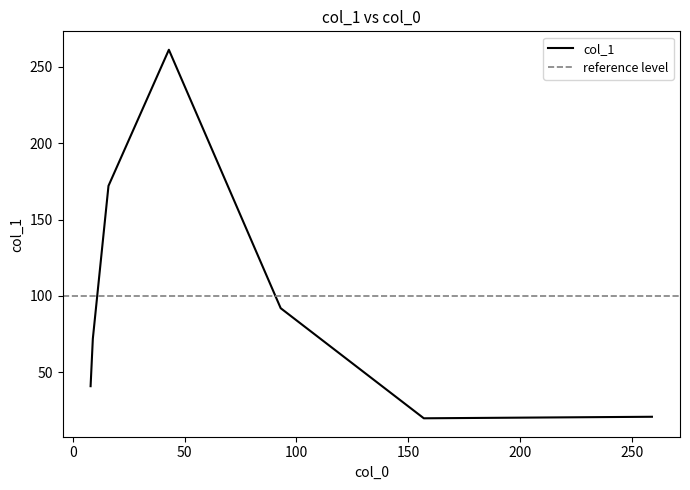

How many categories are shown in the chart?

7